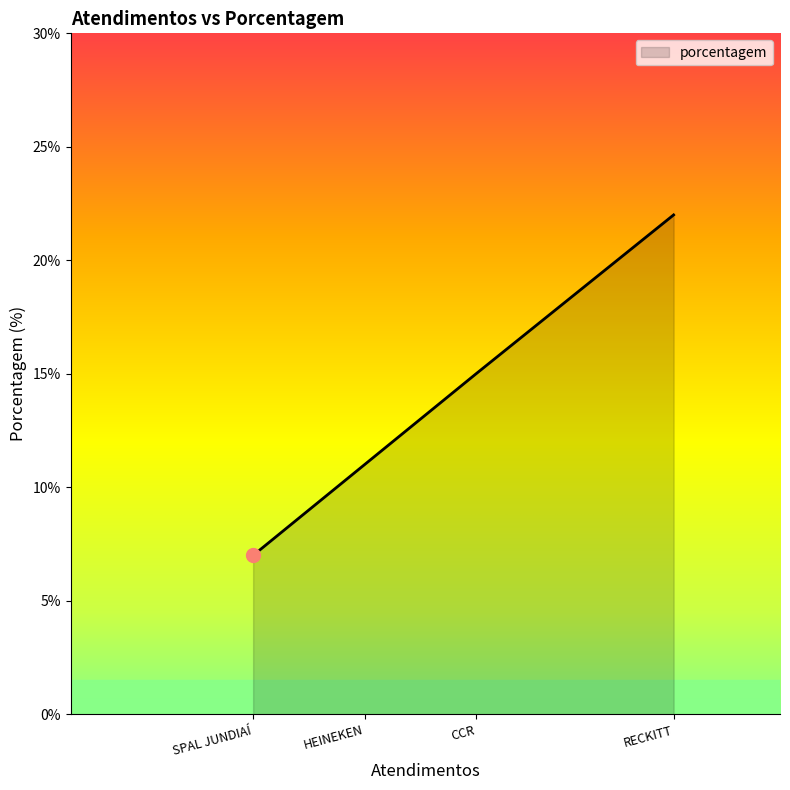

Read the value at SPAL JUNDIAÍ.

7